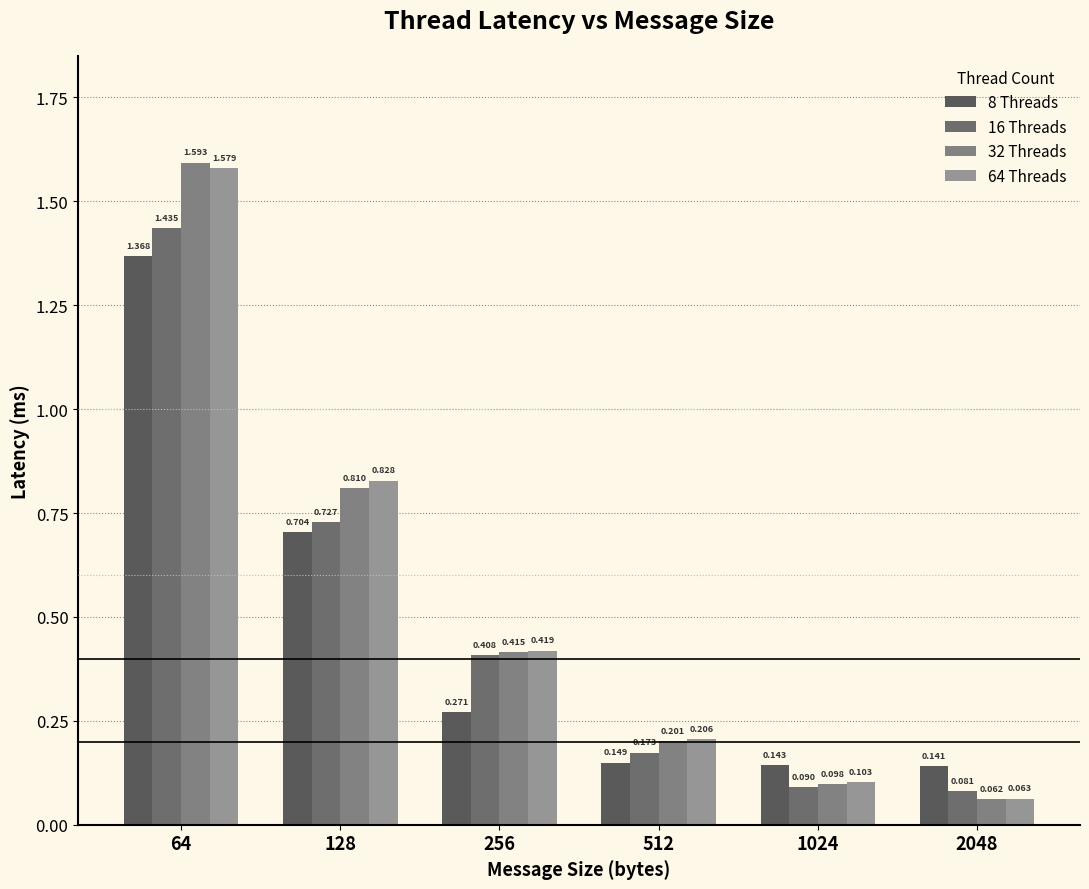

What is the value of the 8 Threads bar at the 3rd from the left?

0.3